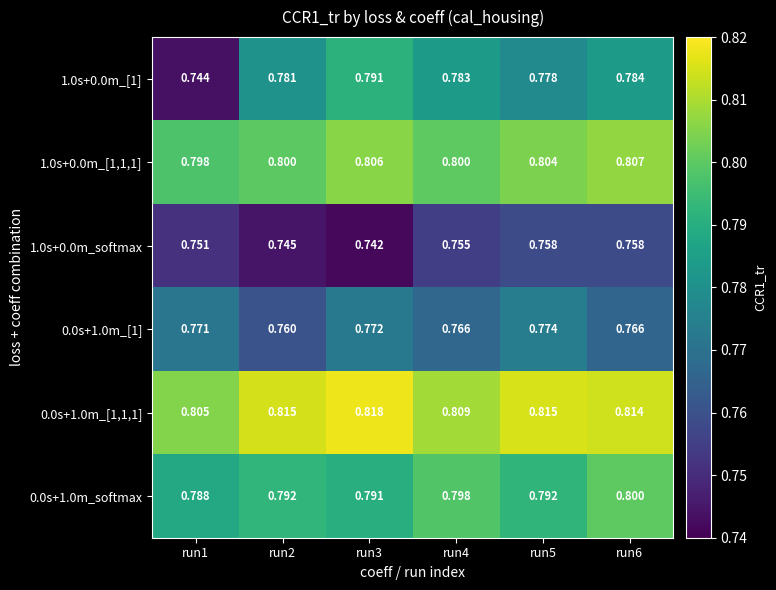

Is the value of 1.0s+0.0m_[1,1,1] at run6 greater than the value of 1.0s+0.0m_softmax at run3?

Yes